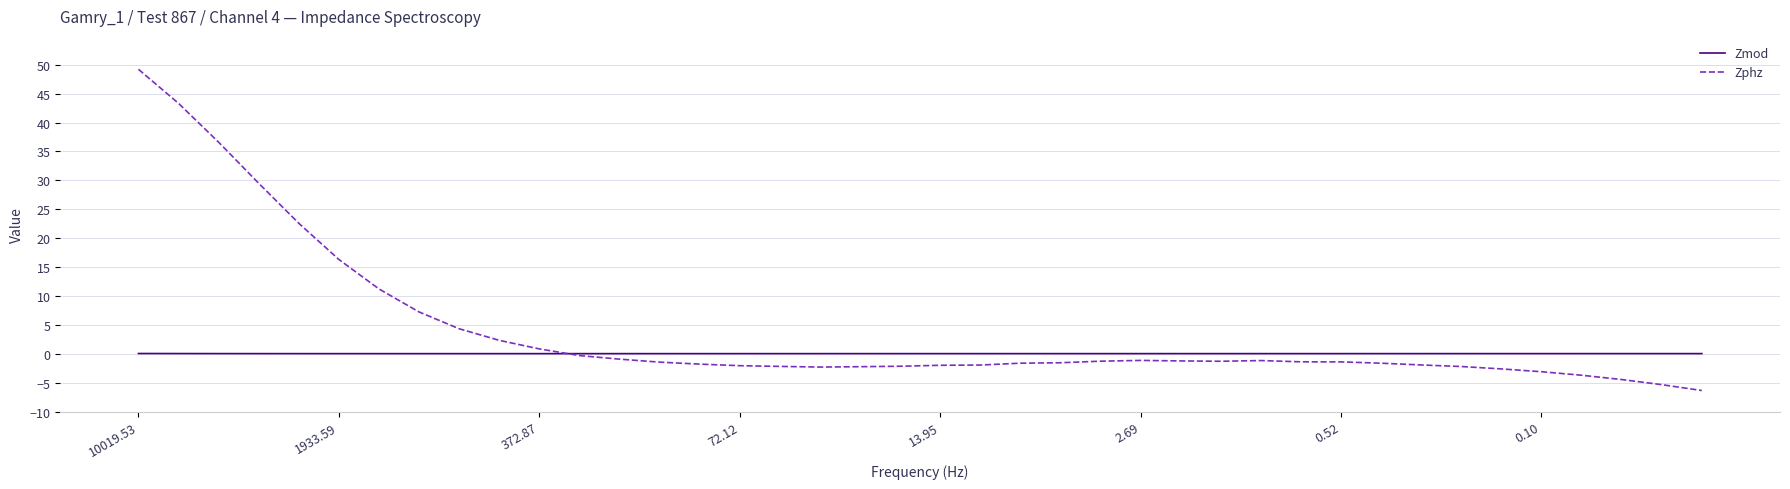

Which series has the widest spread of values?

Zphz